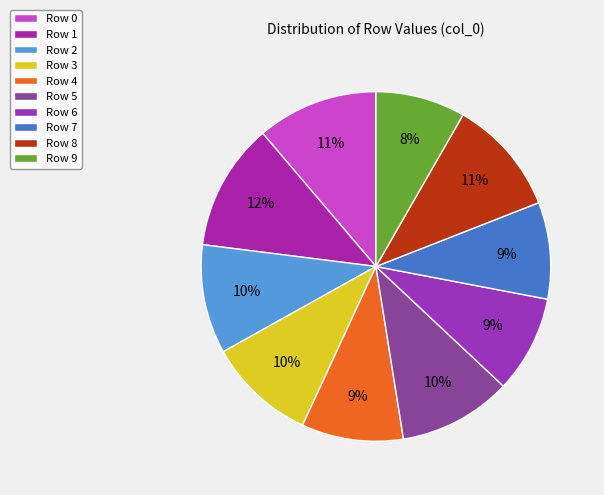

To the nearest percent, what is the average slice percentage?

10%